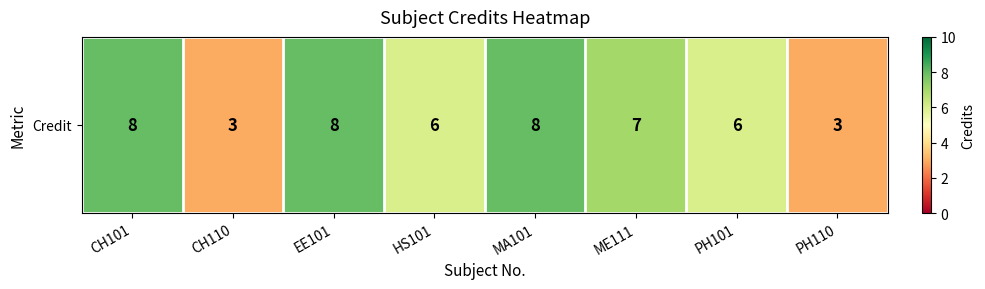

Count the number of categories in the chart.

8